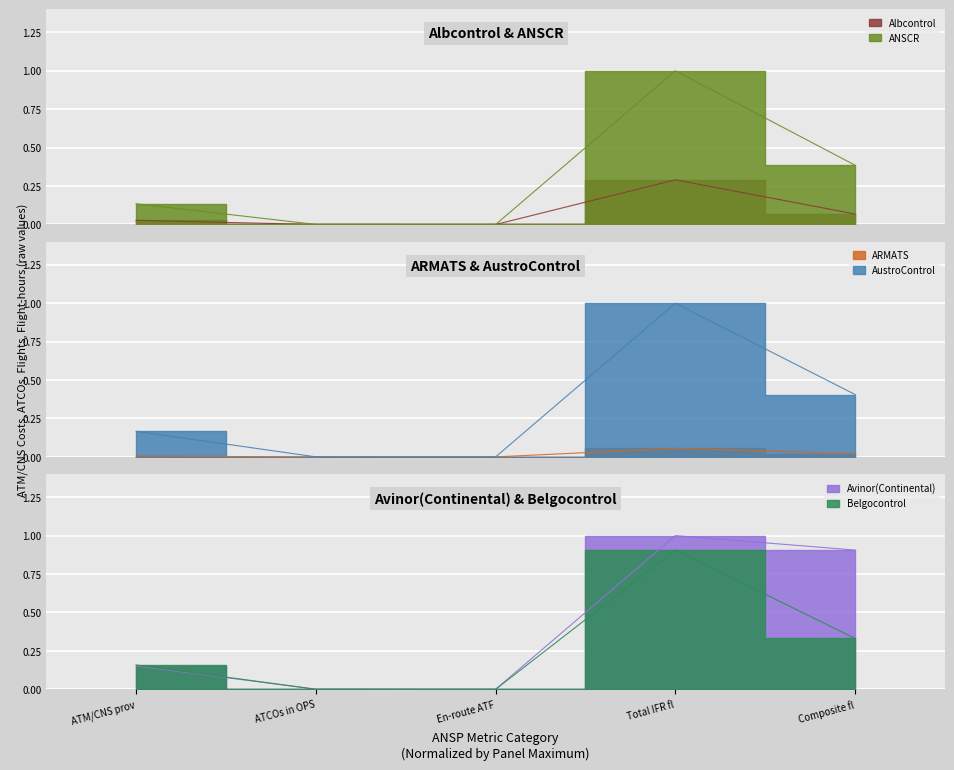

Which series has the largest total across all categories?

Avinor(Continental)